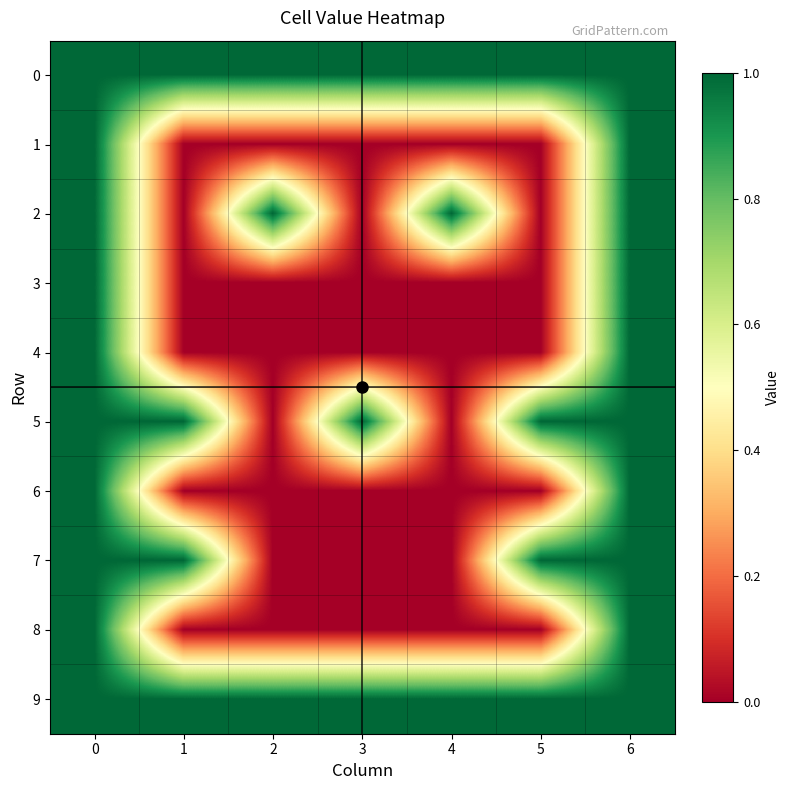

Rank the series at 6 from lowest to highest value.

row_0, row_1, row_2, row_3, row_4, row_5, row_6, row_7, row_8, row_9